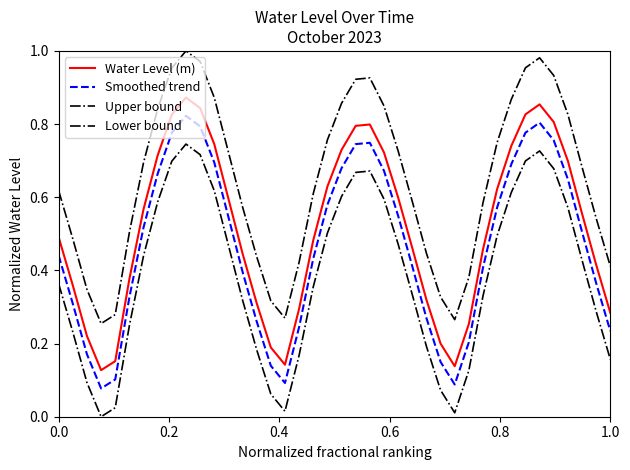

Is this an area chart (filled region under the line)?

No